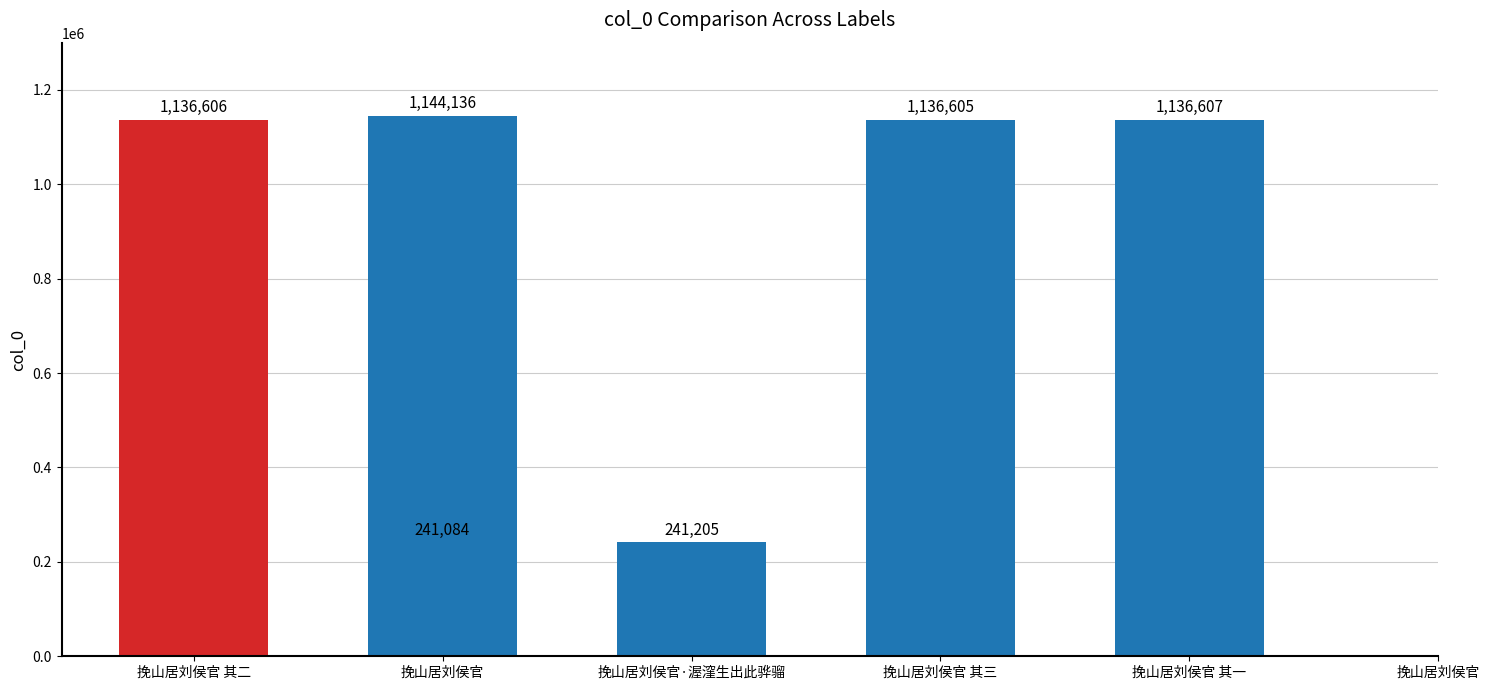

At which label does the data first exceed 1136606?

挽山居刘侯官 其一